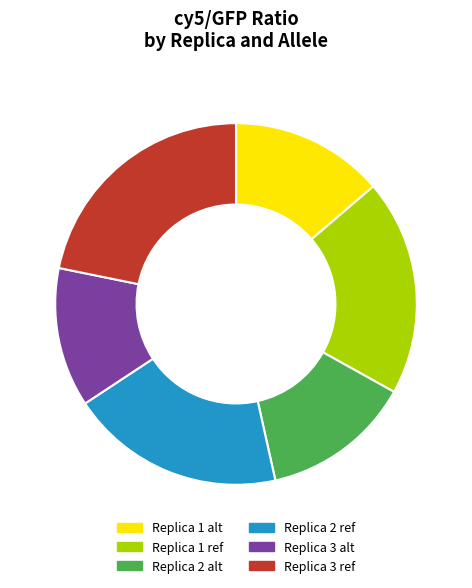

Is it true that Replica 3 ref is 22% of the pie?

True